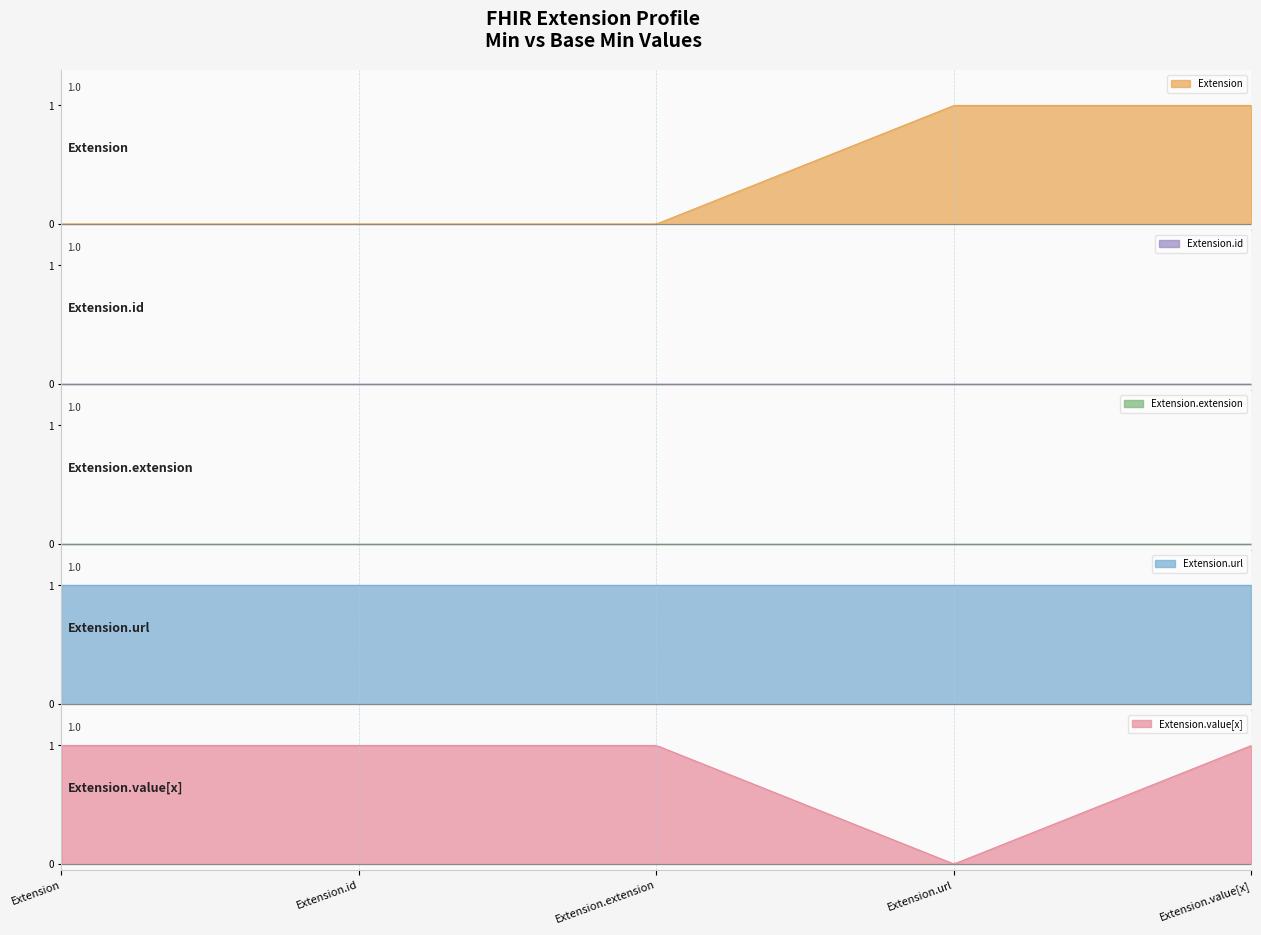

Which category has the lowest value across all series?

Extension